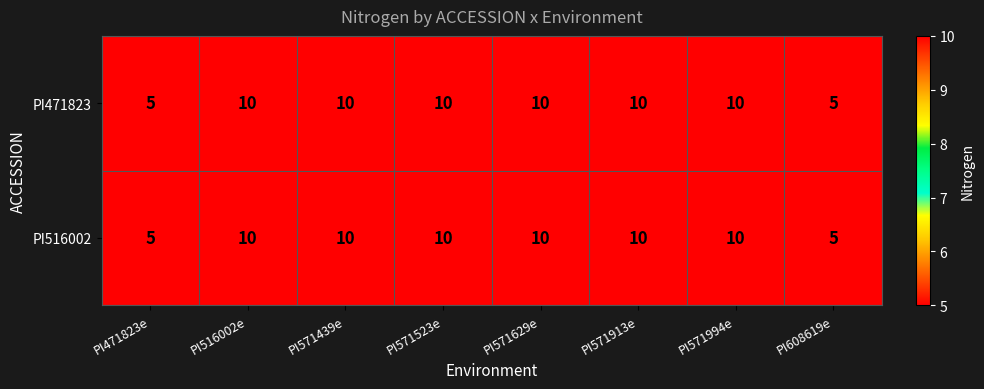

Count the number of data series in this chart.

2